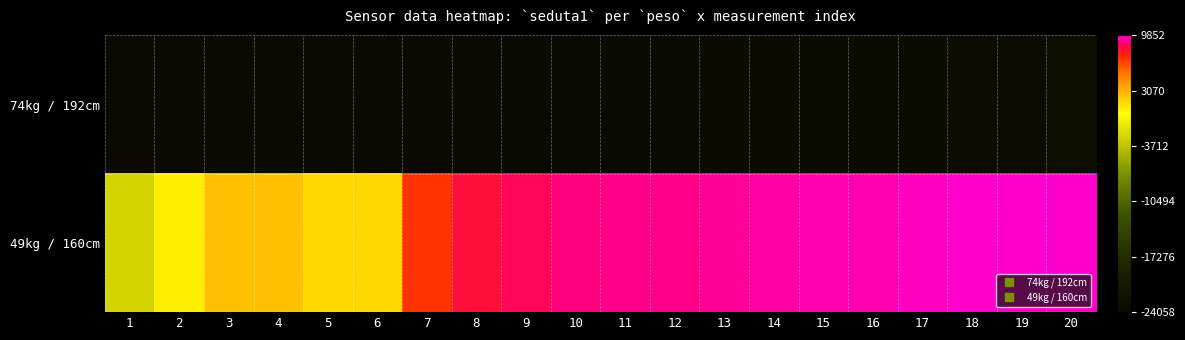

What is the spread (max minus min) of values at 20?

32952